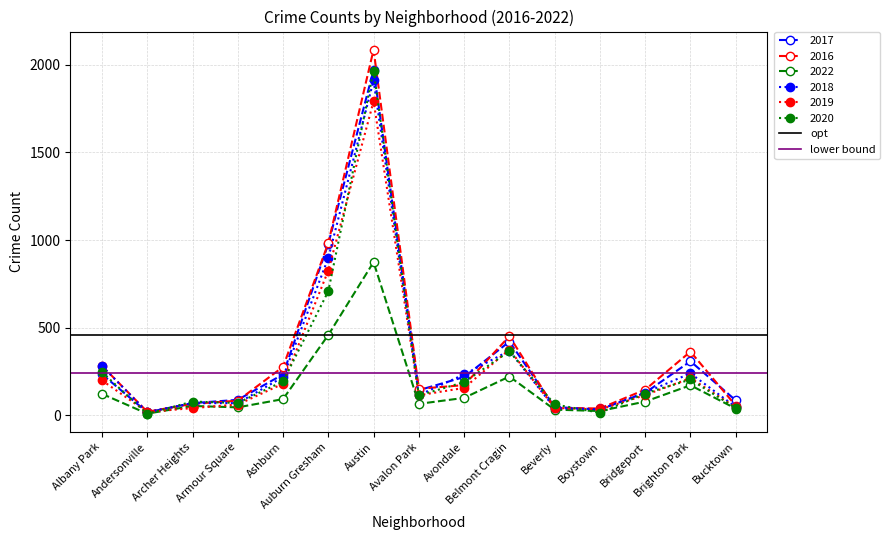

True or false: lower bound has a value of 51.4 at Albany Park.

False